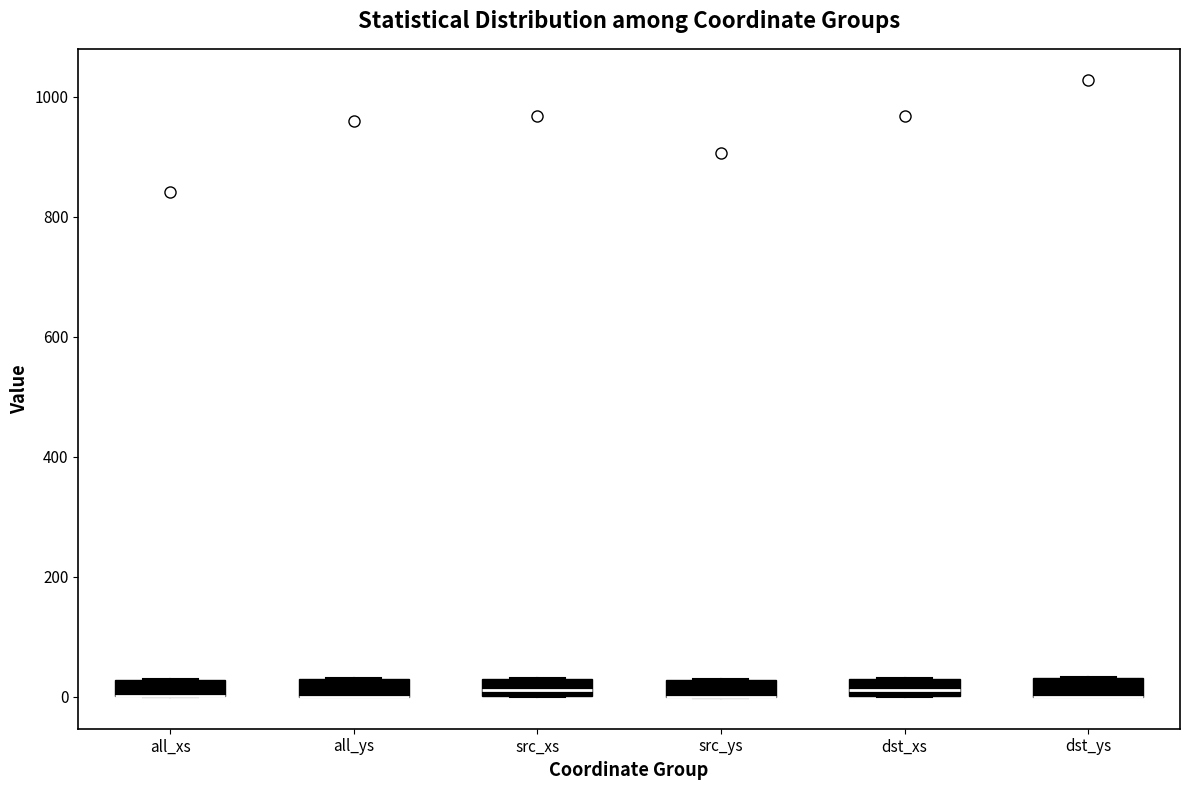

Where is the lower edge of the box for dst_xs on the y-axis? The values are not printed on the chart, so give them approximately, as read against the axis.

0